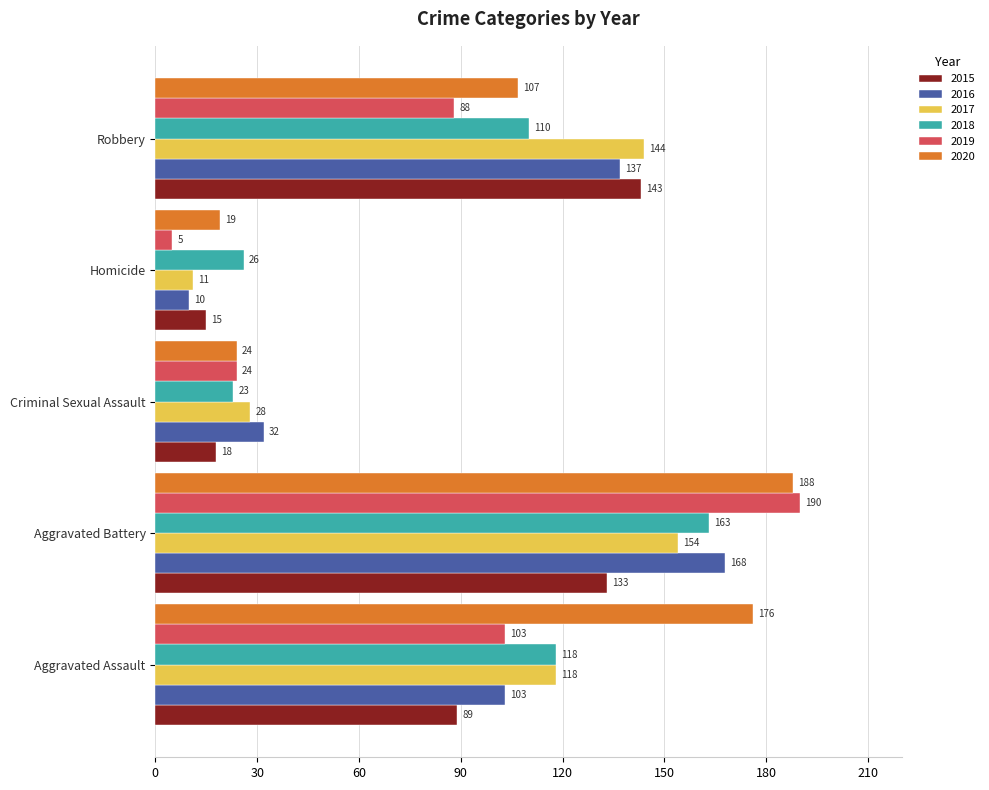

At which label does 2017 reach its minimum?

Homicide